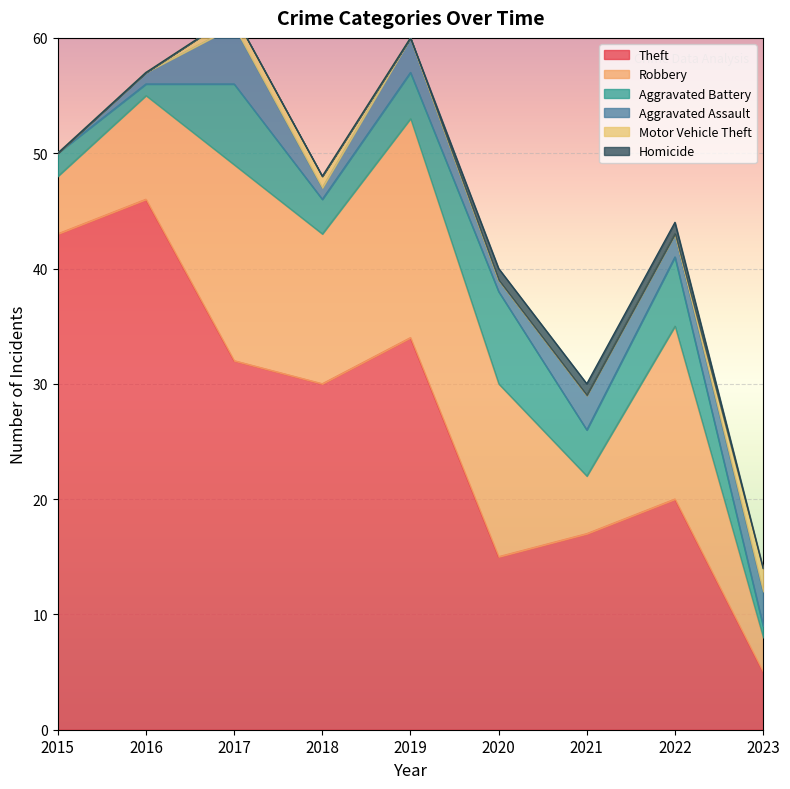

Reading left to right, extract all data points from this chart.

Theft: 43	46	32	30	34	15	17	20	5
Robbery: 5	9	17	13	19	15	5	15	3
Aggravated Battery: 2	1	7	3	4	8	4	6	1
Aggravated Assault: 0	1	5	1	3	1	3	2	3
Motor Vehicle Theft: 0	0	1	1	0	0	0	0	2
Homicide: 0	0	0	0	0	1	1	1	0